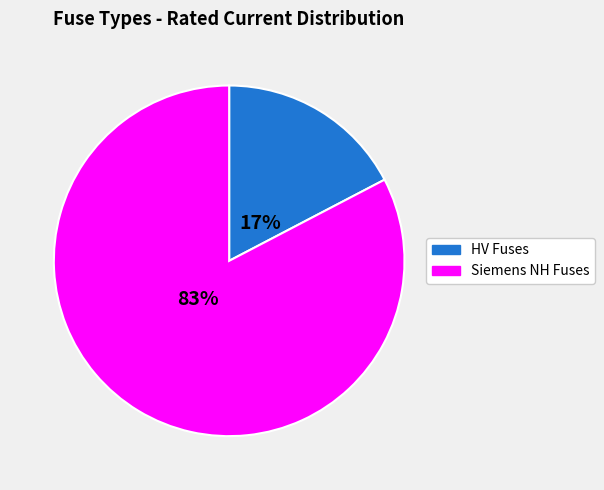

How many segments does this pie chart have?

2